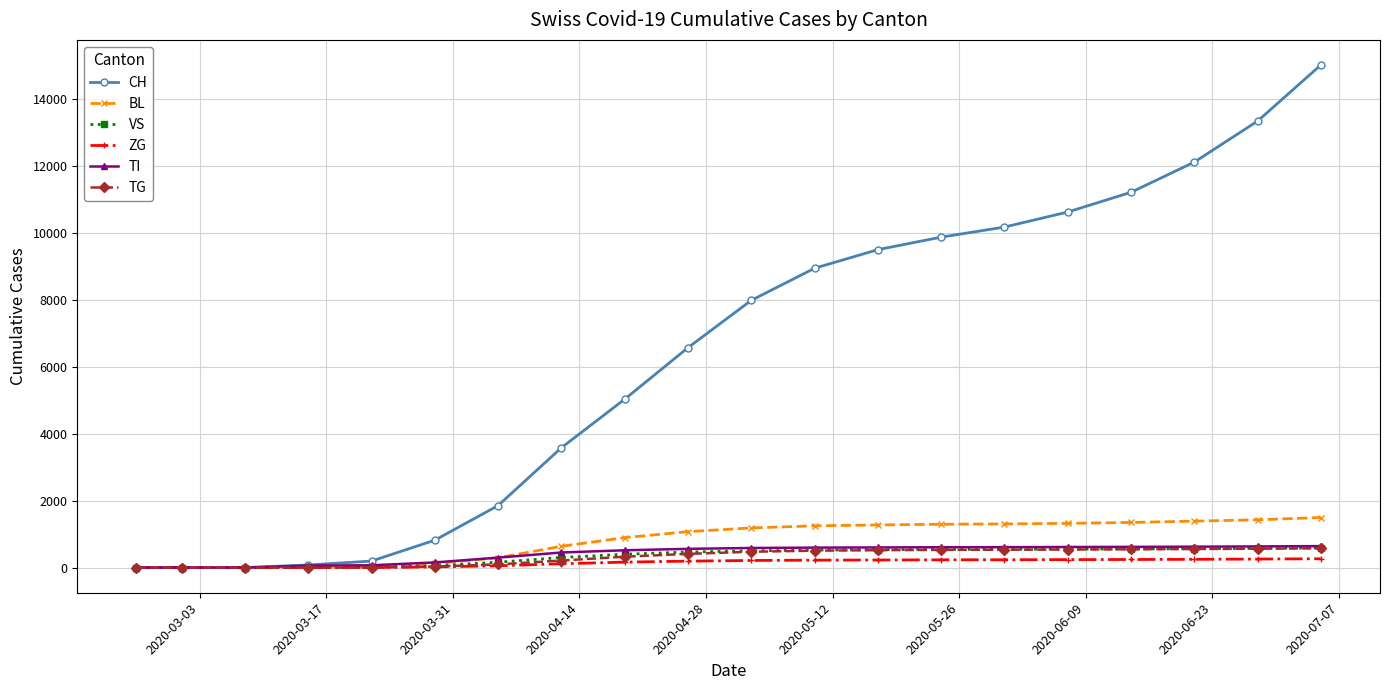

Which series has the widest spread of values?

CH